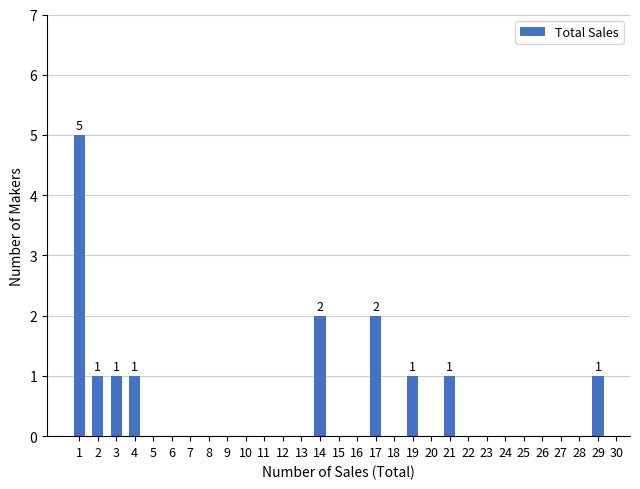

Reading right to left, what are all the values shown in this chart?

1	1	1	2	2	1	1	1	5